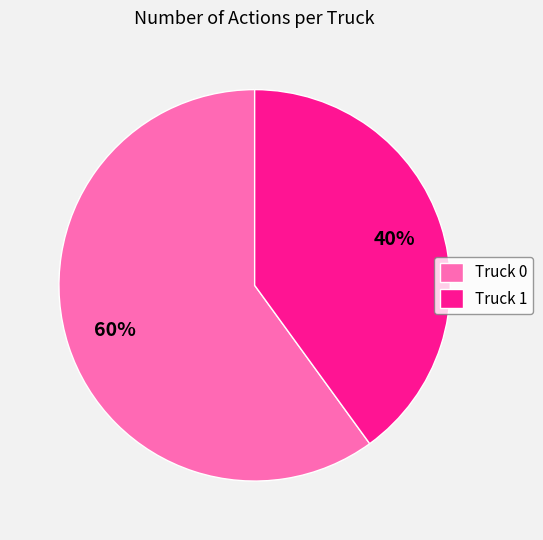

To the nearest percent, what percentage of the pie is Truck 0?

60%